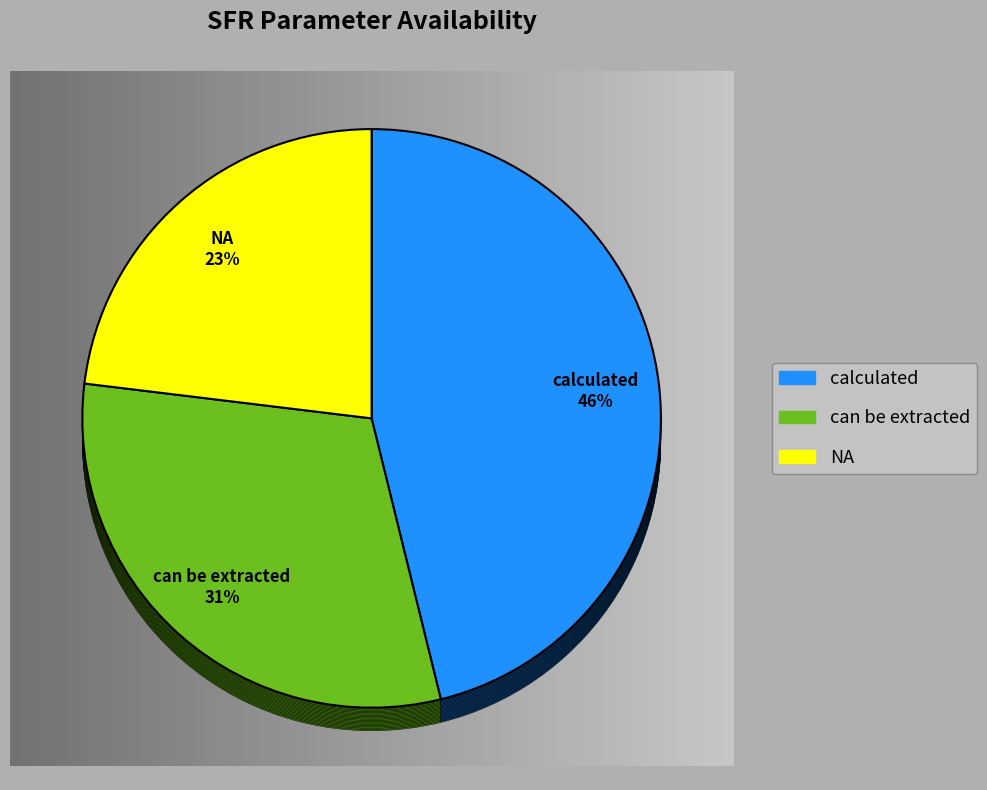

Is there any slice that represents more than half of the pie?

No